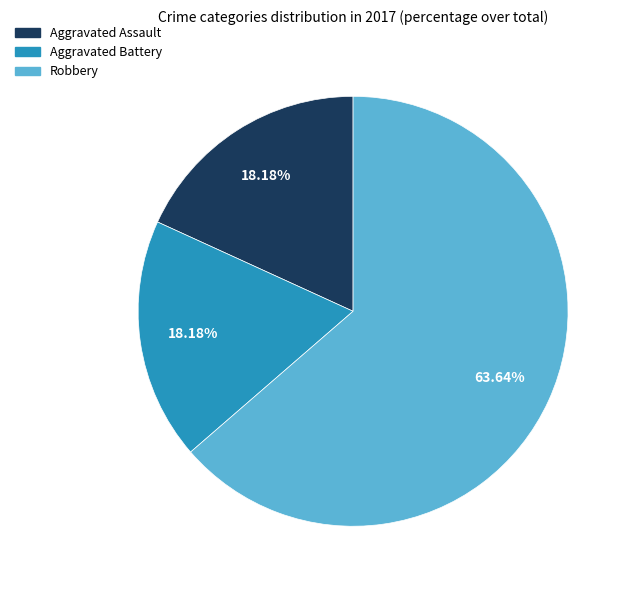

What is the largest slice in the pie chart?

Robbery